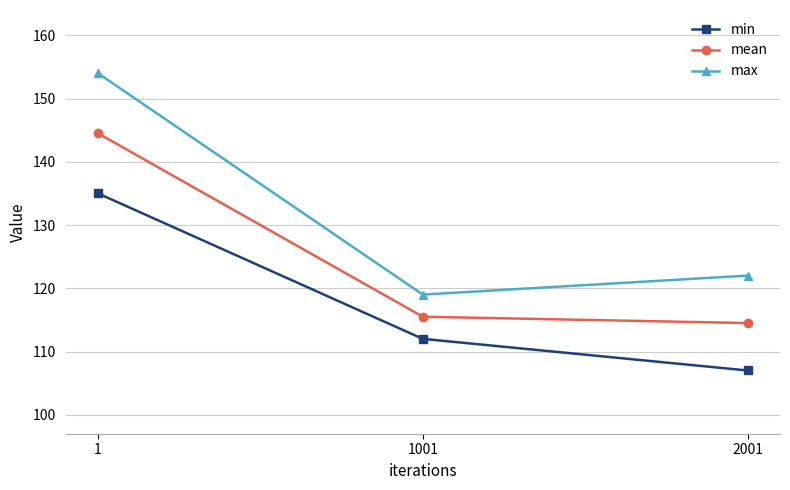

Reading left to right, extract all data points from this chart.

min: 1=135.0	1001=112.0	2001=107.0
mean: 1=144.5	1001=115.5	2001=114.5
max: 1=154.0	1001=119.0	2001=122.0